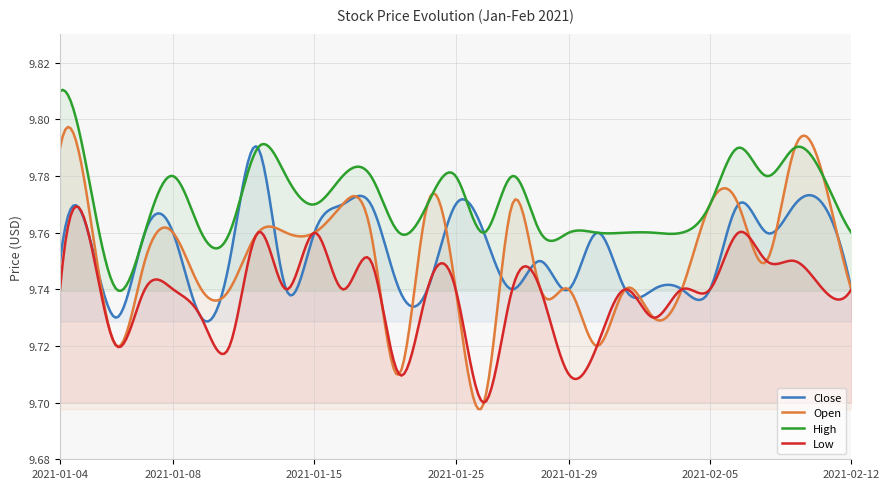

Rank the series by their maximum value, from lowest to highest.

Low, Close, Open, High